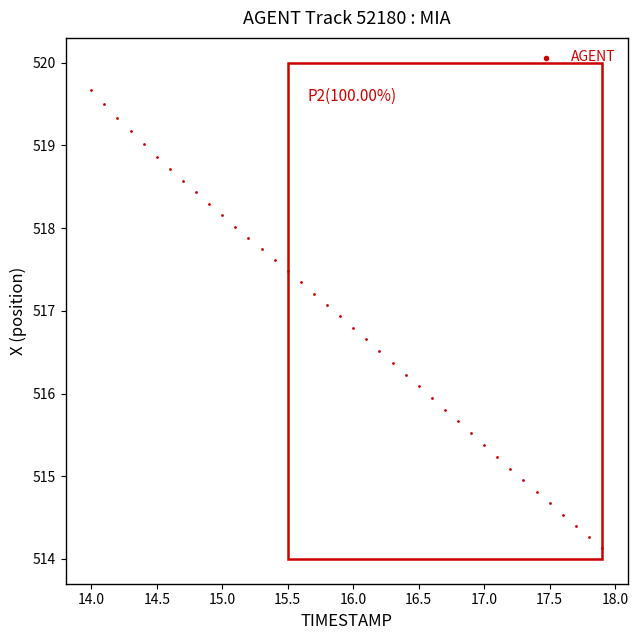

What is the range of Y values (max minus min)?

5.5